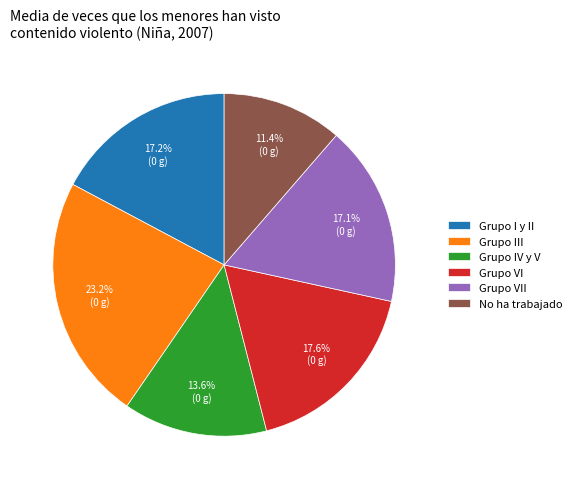

Which slice is the smallest?

No ha trabajado